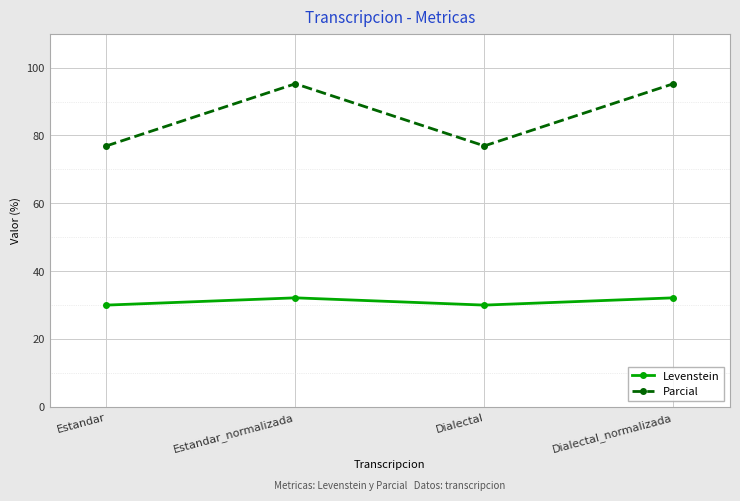

Which series has the largest range (max minus min)?

Parcial